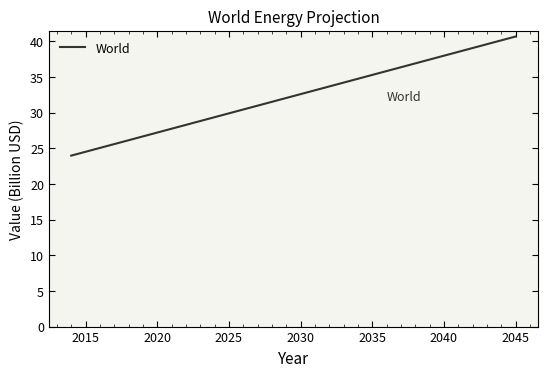

Reading right to left, what are all the values shown in this chart?

40.7	40.1	39.6	39.1	38.5	38.0	37.4	36.9	36.4	35.8	35.3	34.8	34.2	33.7	33.1	32.6	32.1	31.5	31.0	30.4	29.9	29.4	28.8	28.3	27.7	27.2	26.7	26.1	25.6	25.1	24.5	24.0